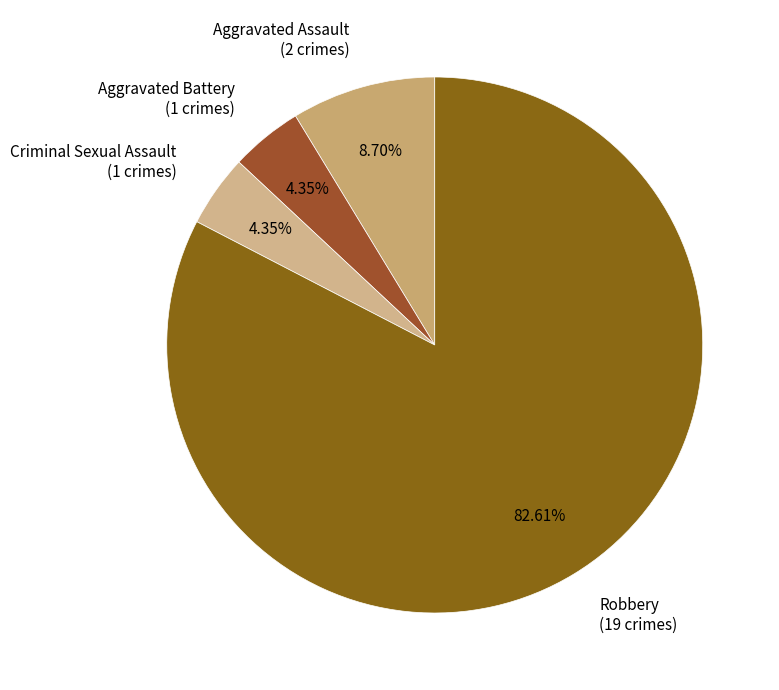

Combined, do Robbery and Aggravated Battery account for over 50%?

Yes